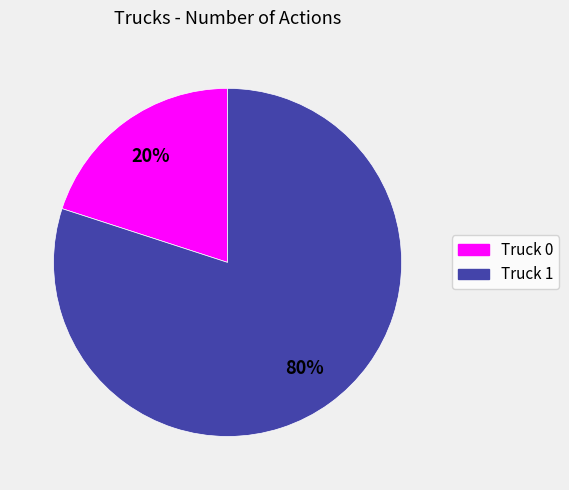

To the nearest percent, what portion does Truck 1 represent?

80%